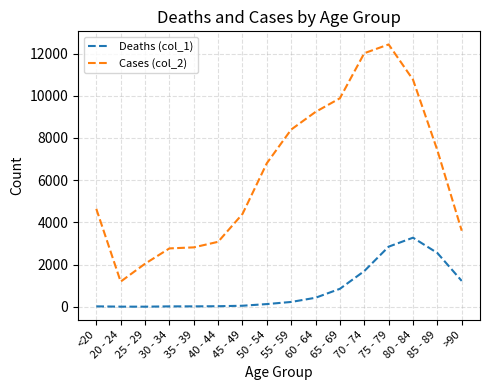

True or false: Cases (col_2) has more than 0 points higher than both neighbors.

True